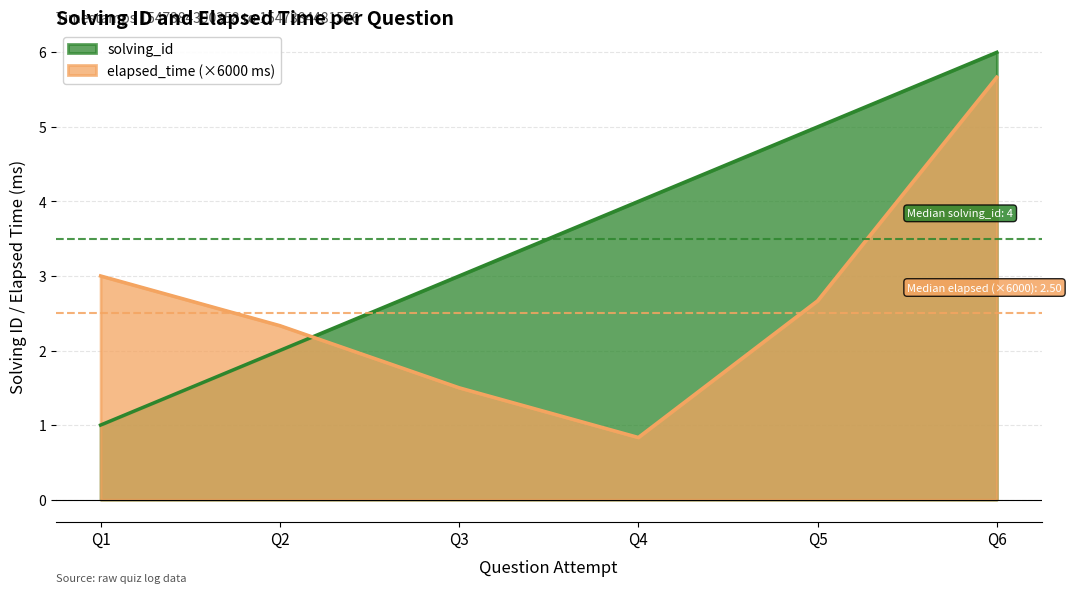

True or false: elapsed_time and solving_id intersect in this chart.

True